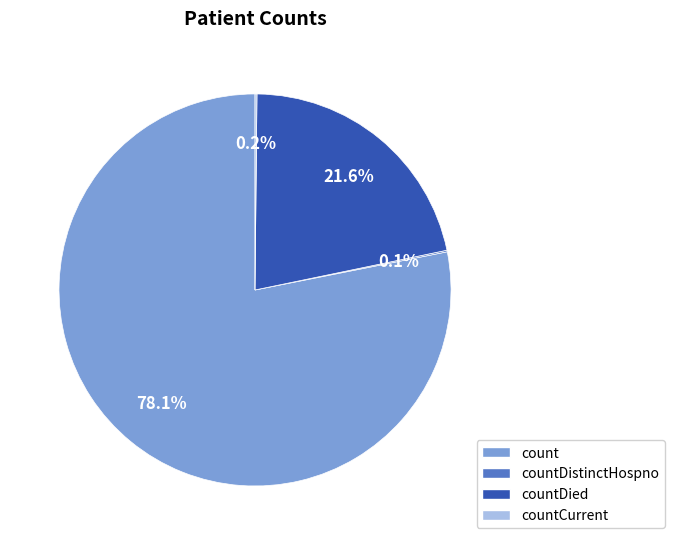

To the nearest percent, what percentage of the pie is count?

78%